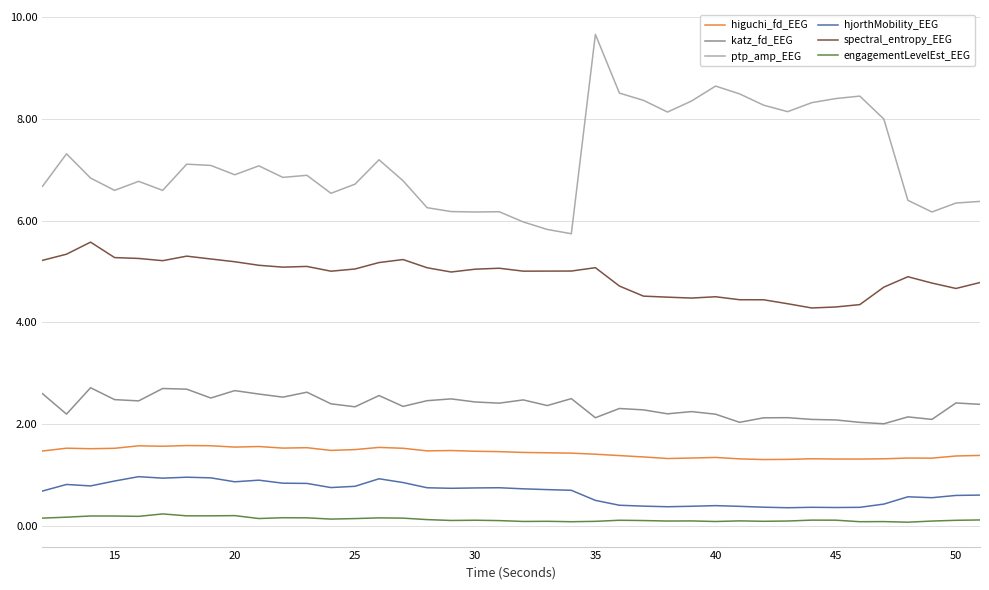

What is the difference between the maximum and minimum values in the spectral_entropy_EEG series?

1.3